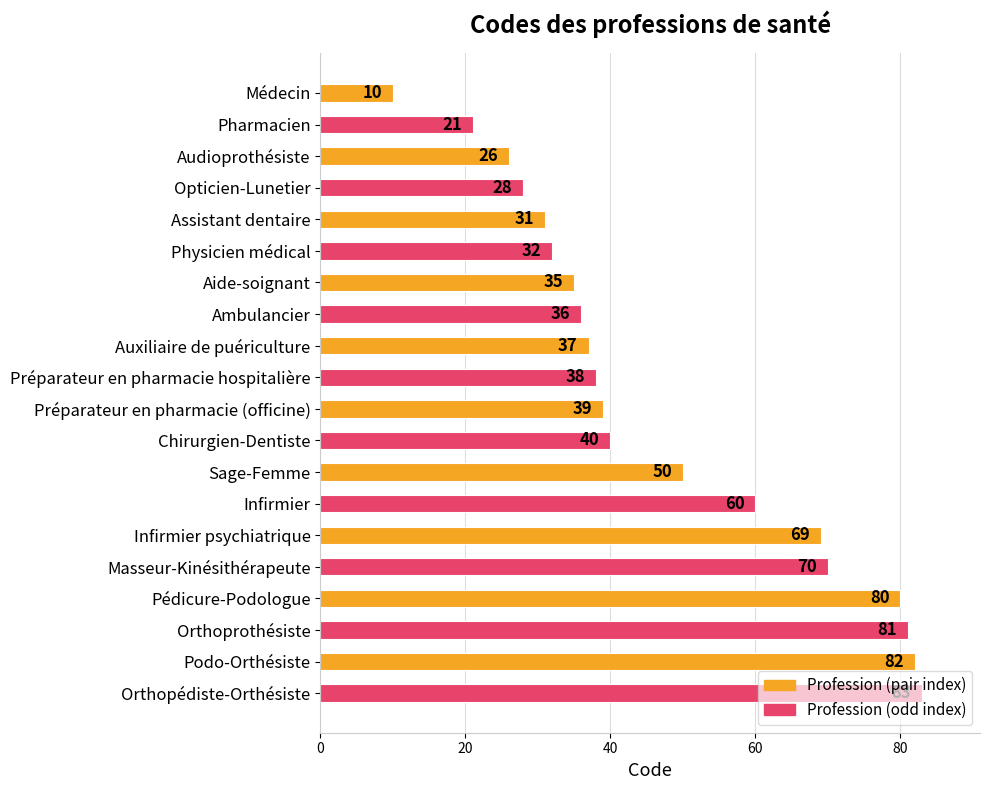

What is the greatest value displayed?

83